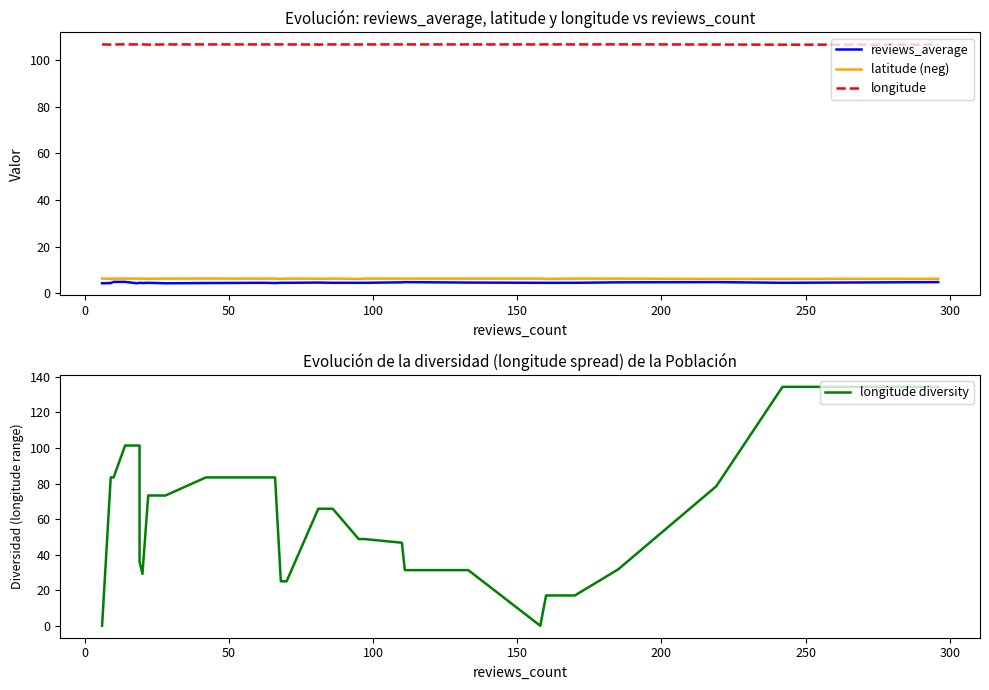

What are all the series names shown in the legend?

reviews_average, latitude (neg), longitude, longitude diversity